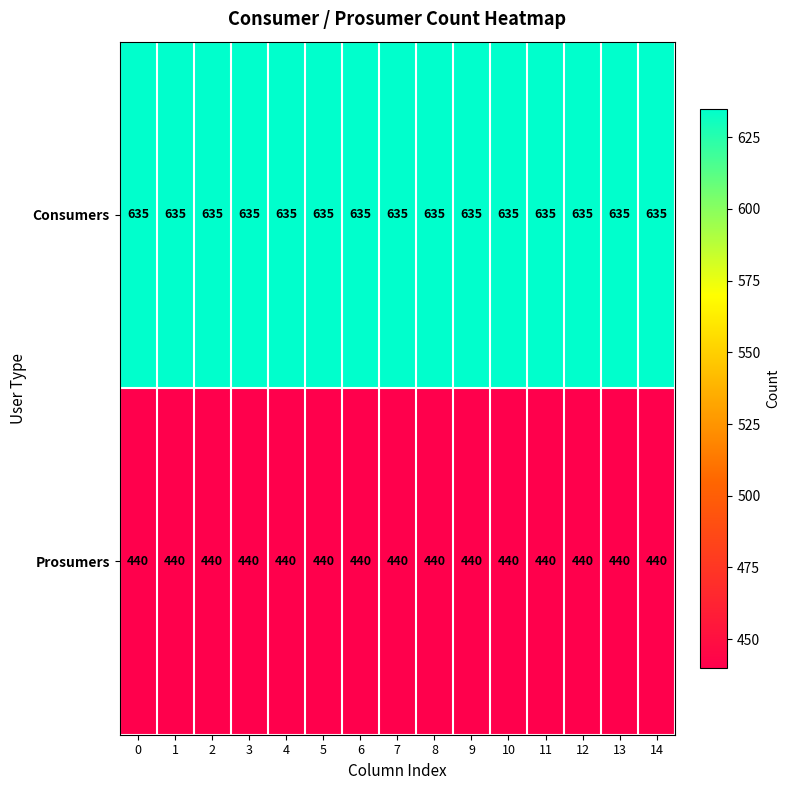

What is the sum of the Consumers values at 10 and 3?

1270